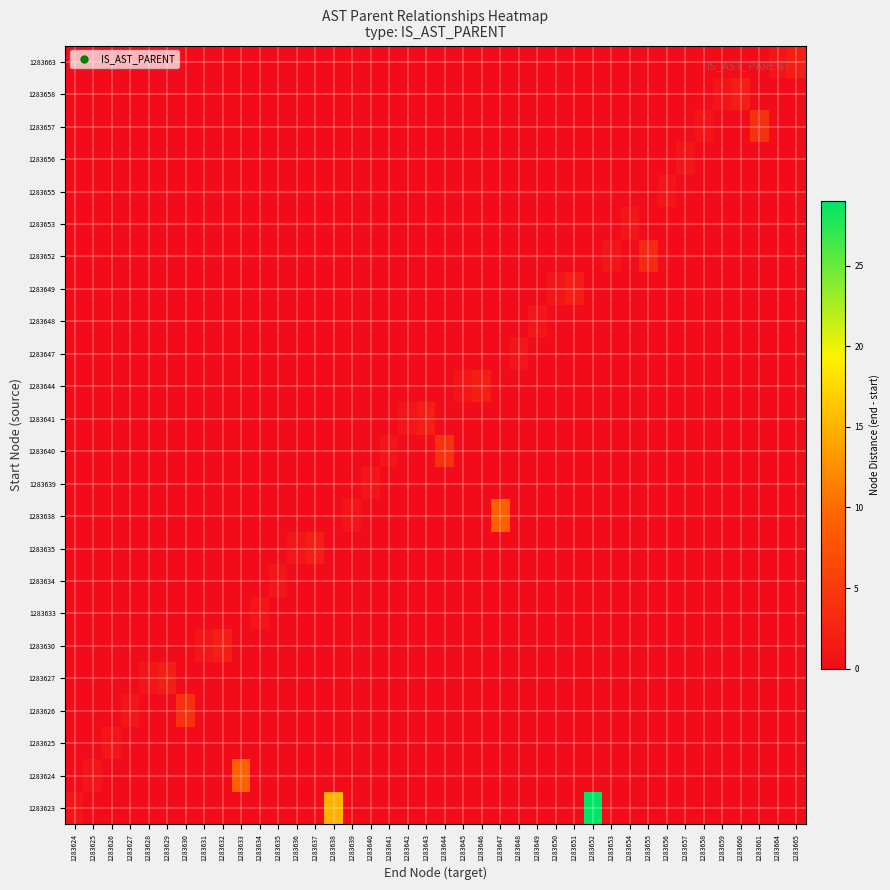

List the series in order of their peak value, lowest first.

1283625, 1283633, 1283634, 1283639, 1283647, 1283648, 1283653, 1283655, 1283656, 1283627, 1283630, 1283635, 1283641, 1283644, 1283649, 1283658, 1283663, 1283652, 1283626, 1283640, 1283657, 1283624, 1283638, 1283623